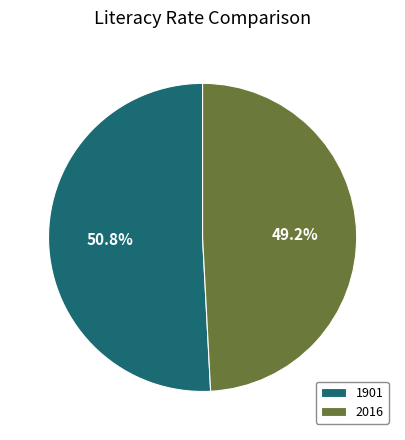

Rank the categories by value from lowest to highest.

2016, 1901